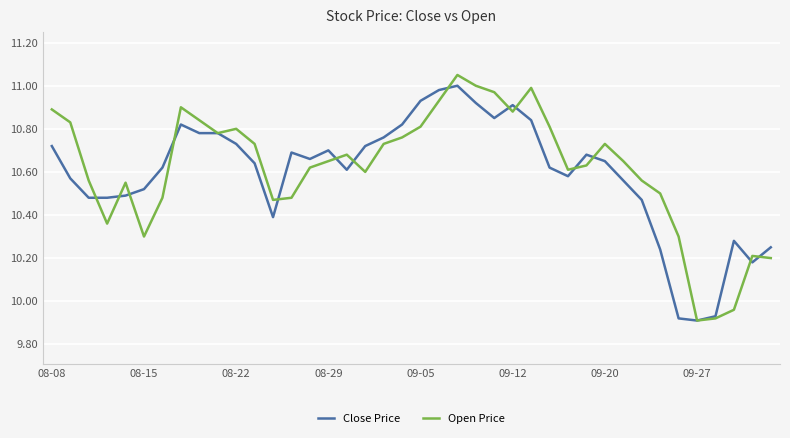

Which series has the largest range (max minus min)?

Open Price